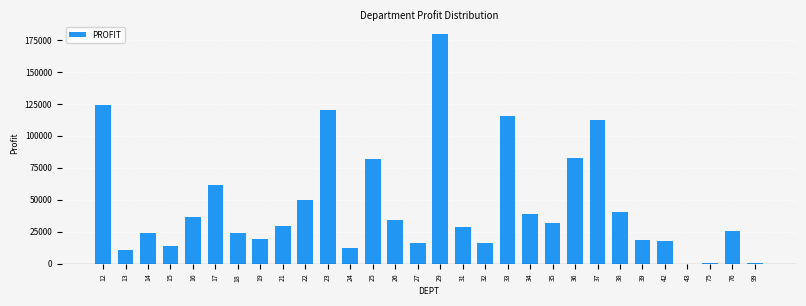

Is it true that the value at 25 is 116212.4?

False